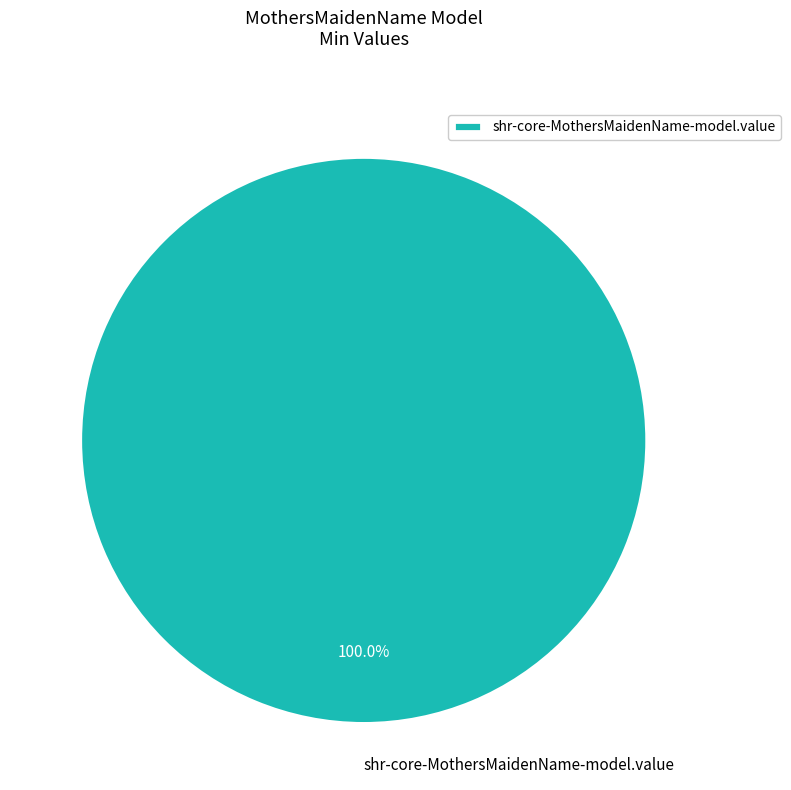

Does any single category account for the majority?

Yes